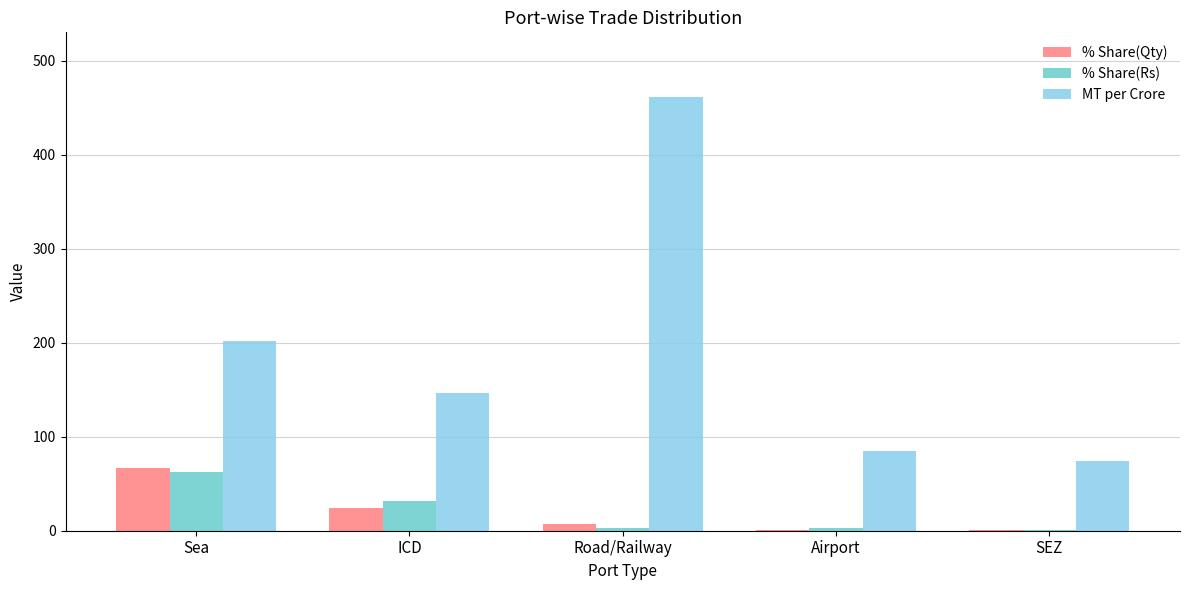

Is it true that MT per Crore equals 258.8 at Road/Railway?

False